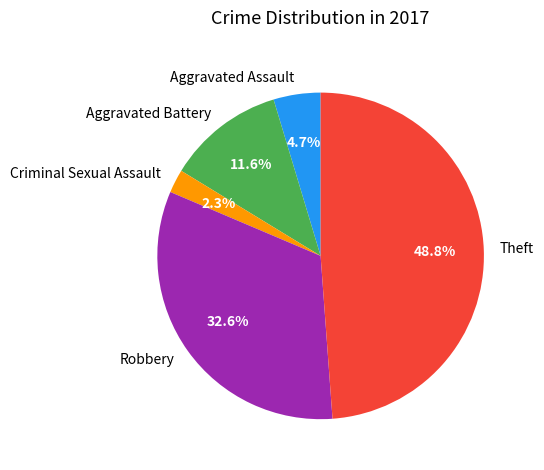

Between Robbery and Criminal Sexual Assault, which is larger?

Robbery